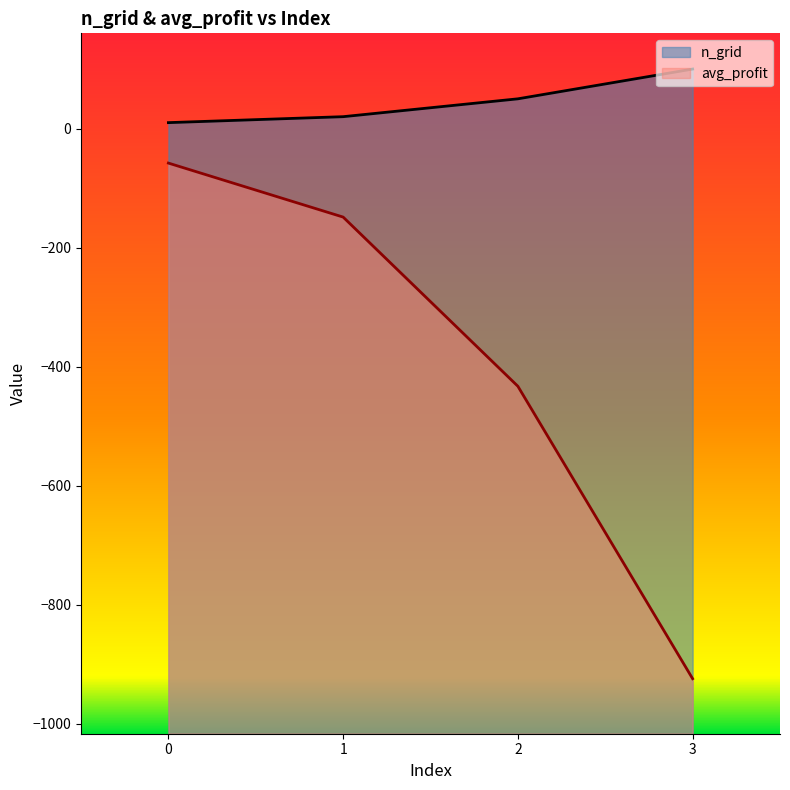

How many lines are shown in the chart?

2